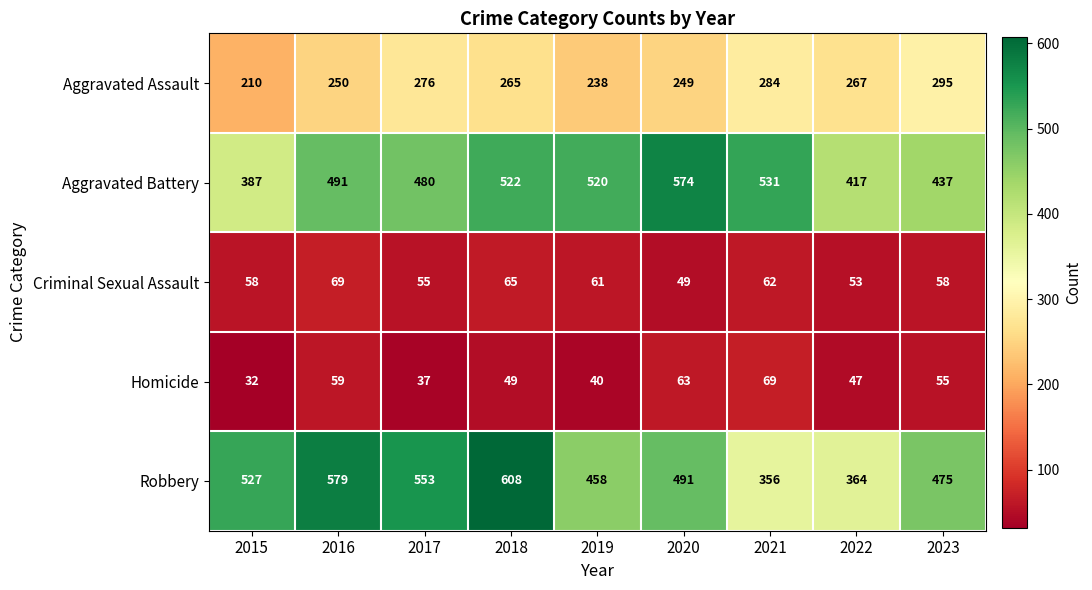

At which category does the chart reach its minimum across all series?

2015